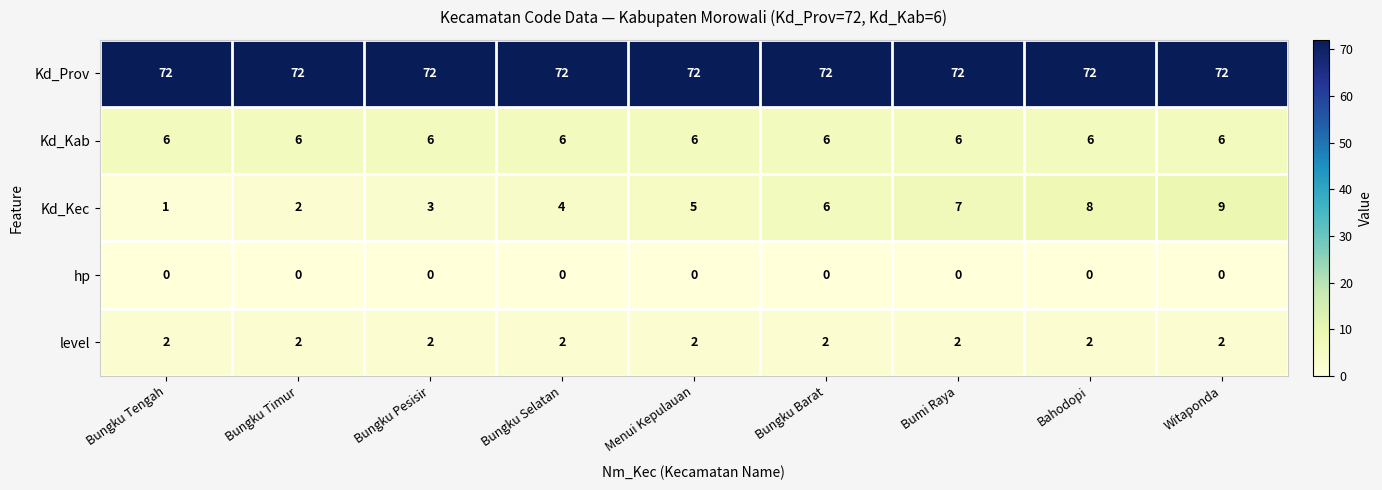

What is the sum of all level values?

18